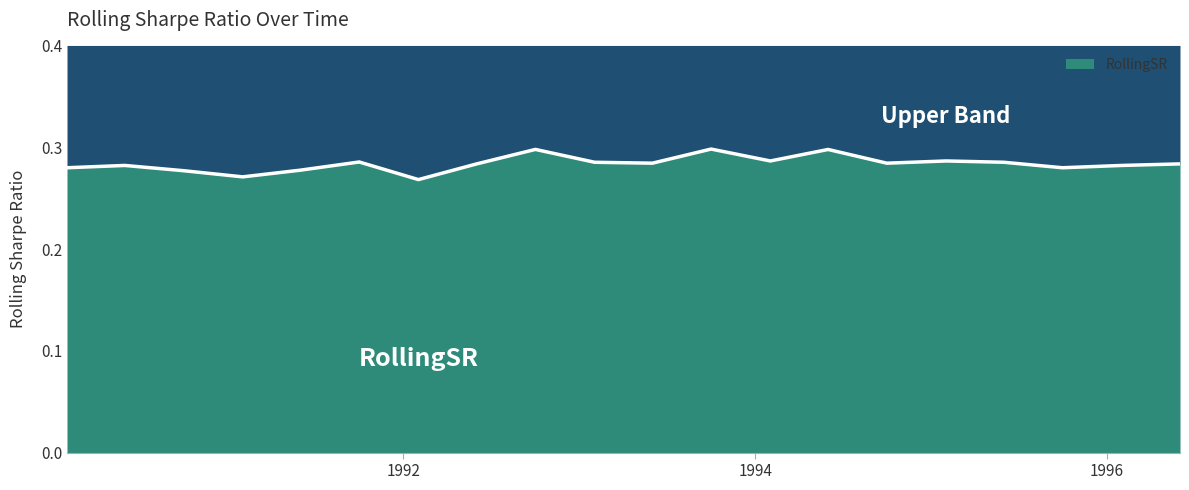

Reading left to right, list all the values displayed in this chart.

1990-02-01=0.3	1990-06-01=0.3	1990-10-01=0.3	1991-02-01=0.3	1991-06-01=0.3	1991-10-01=0.3	1992-02-01=0.3	1992-06-01=0.3	1992-10-01=0.3	1993-02-01=0.3	1993-06-01=0.3	1993-10-01=0.3	1994-02-01=0.3	1994-06-01=0.3	1994-10-01=0.3	1995-02-01=0.3	1995-06-01=0.3	1995-10-01=0.3	1996-02-01=0.3	1996-06-01=0.3